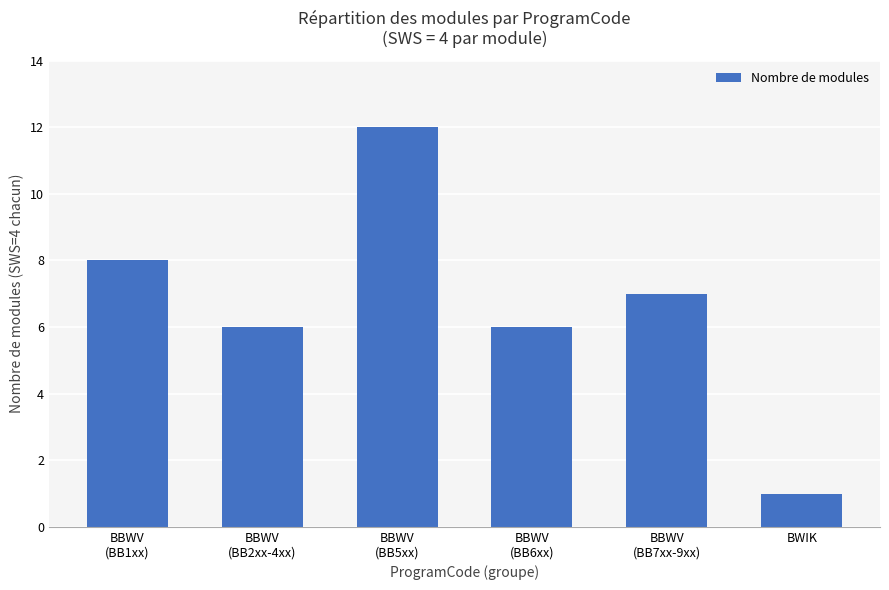

Which label corresponds to the largest value in the chart?

BBWV
(BB5xx)